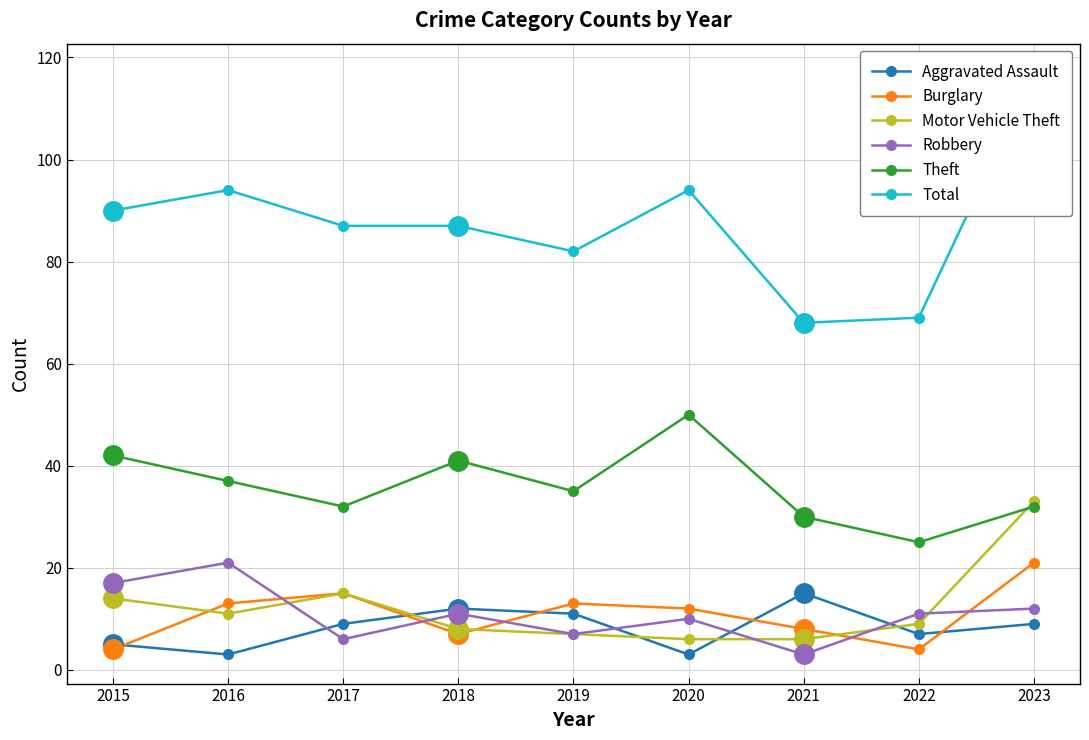

True or false: Aggravated Assault and Total cross at least once.

False